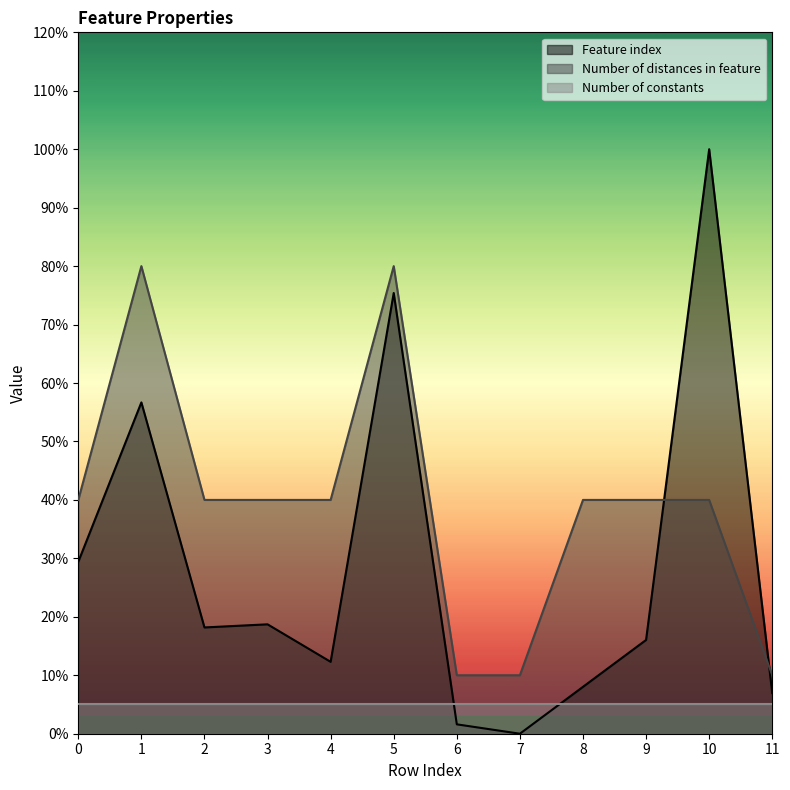

What is the spread (max minus min) of values at 7?

10.0